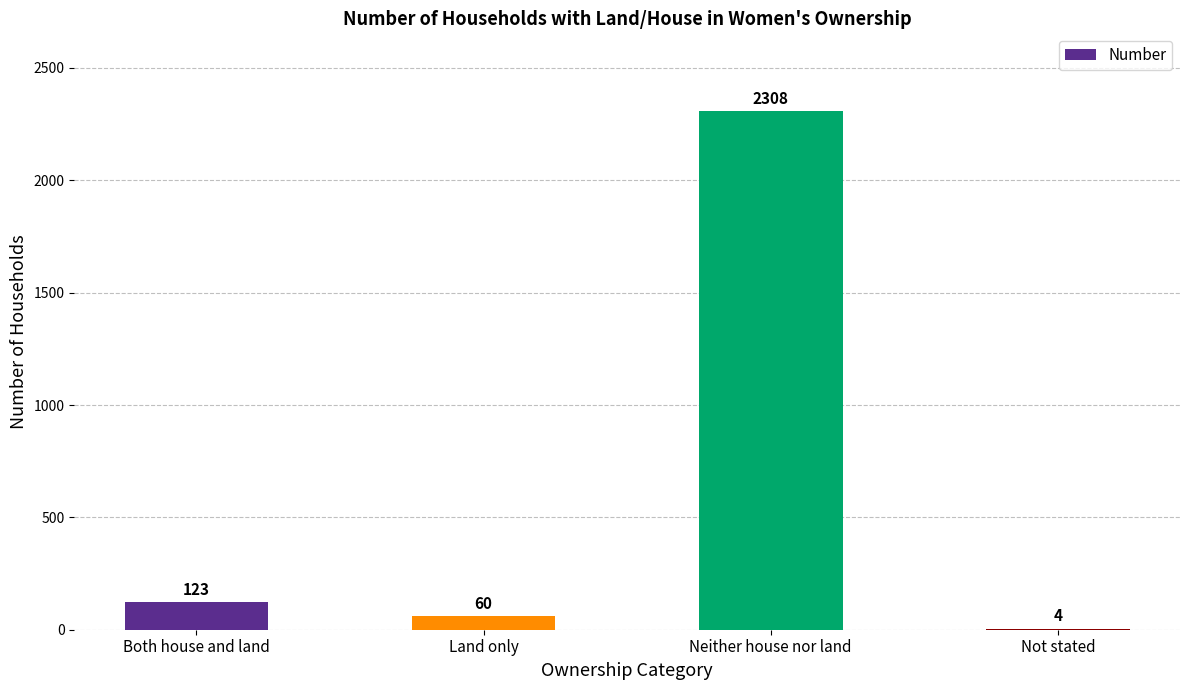

What is the greatest value displayed?

2308